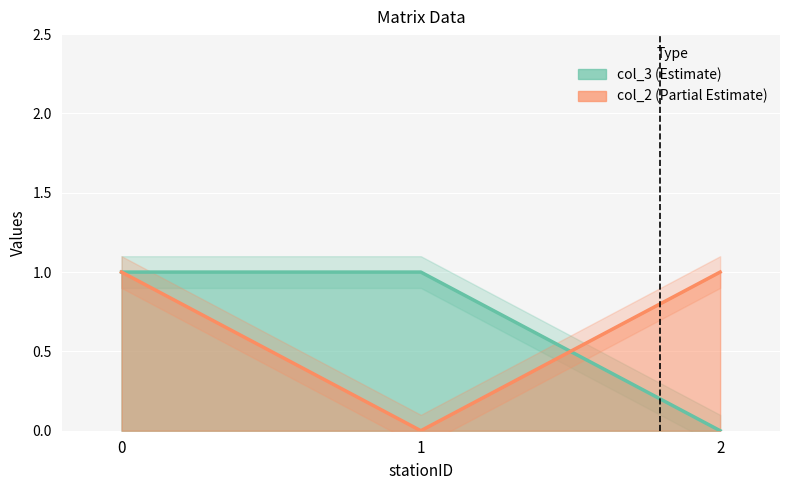

At which label does col_2 reach its minimum?

1